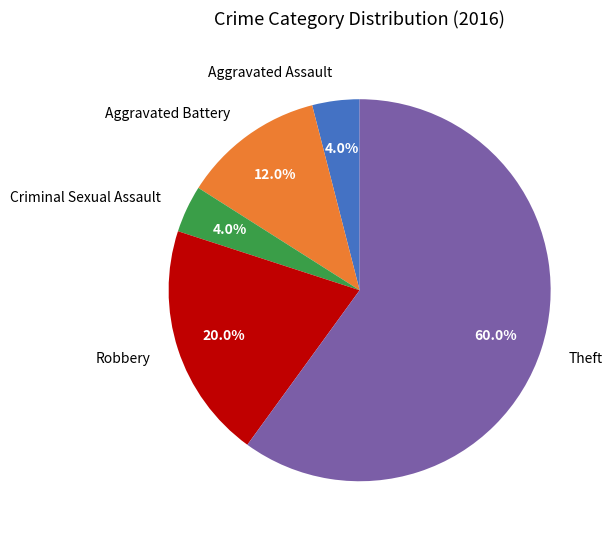

What is the ratio of the value at Robbery to the value at Aggravated Battery?

1.7